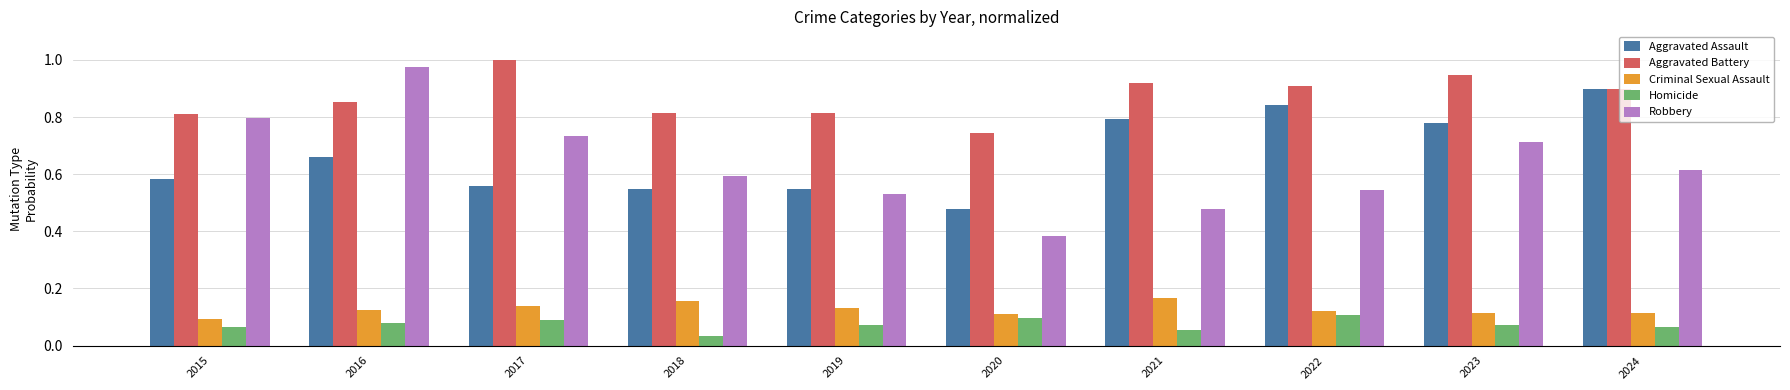

Between 2021 and 2022, which series saw the biggest shift?

Robbery